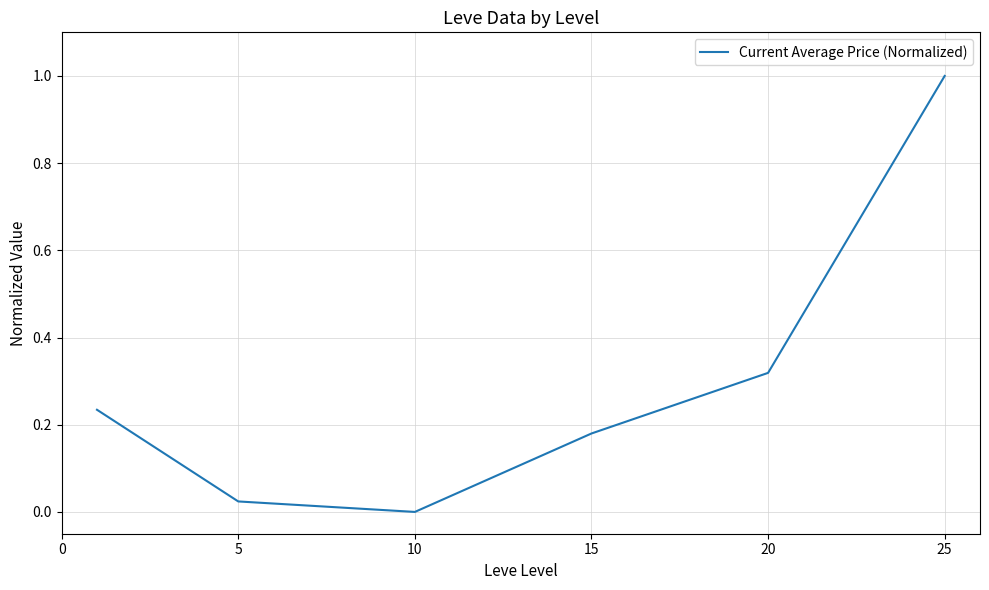

How many values are above zero?

5